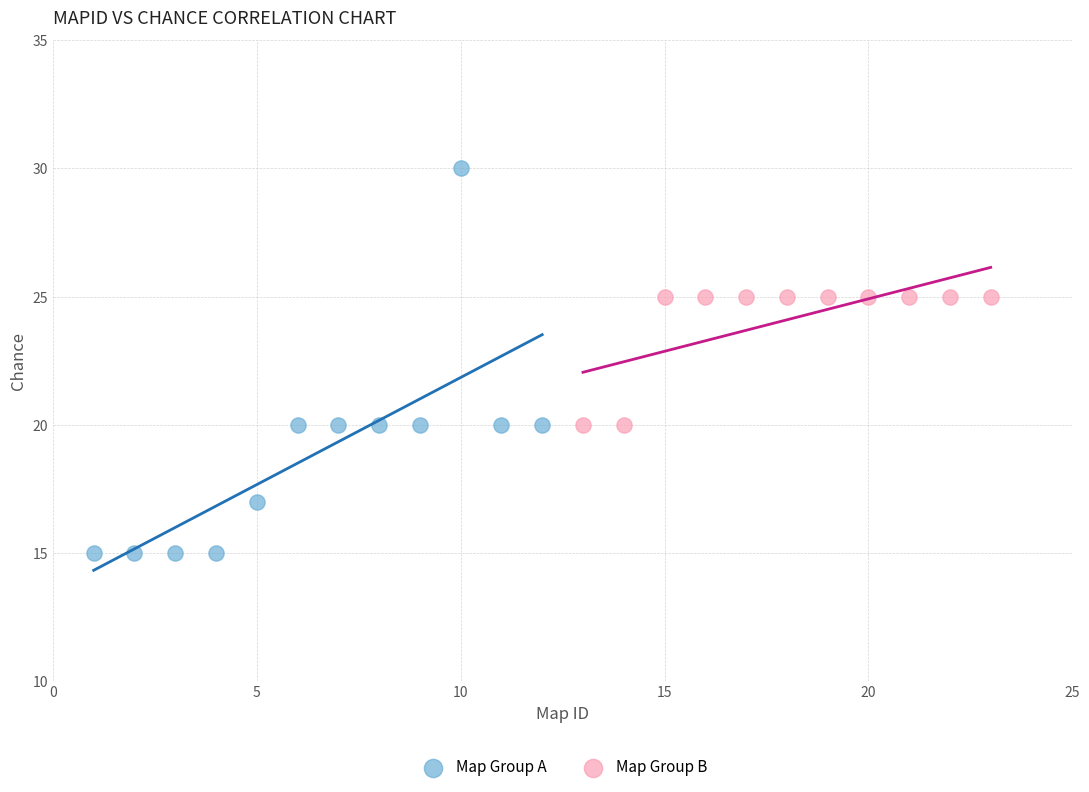

Which series reaches the minimum Y coordinate?

Map Group A